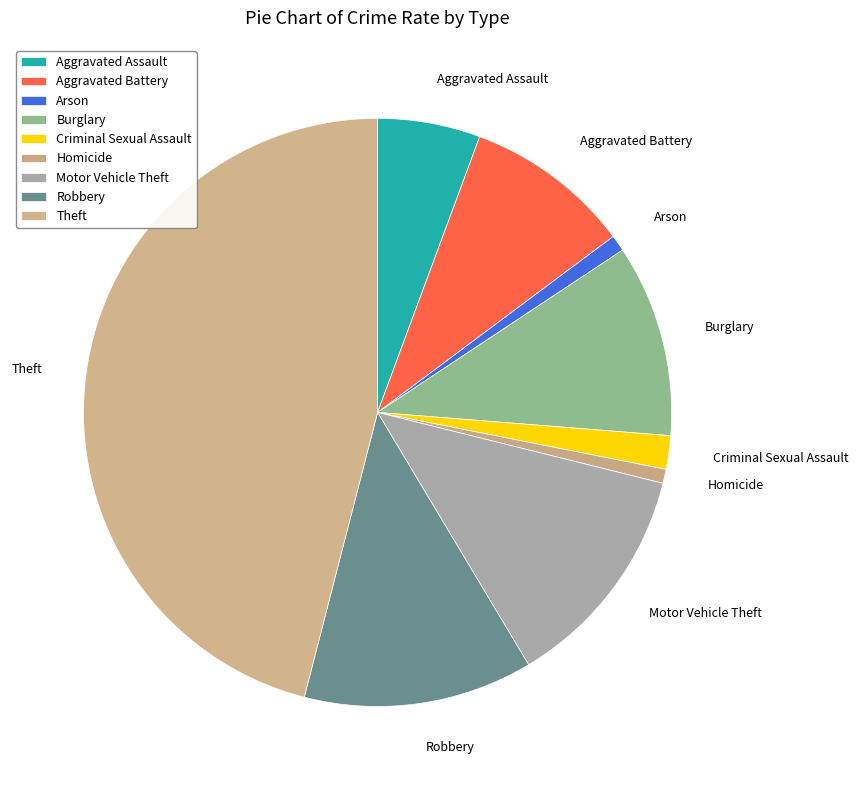

Combined, do Motor Vehicle Theft and Theft account for over 50%?

Yes